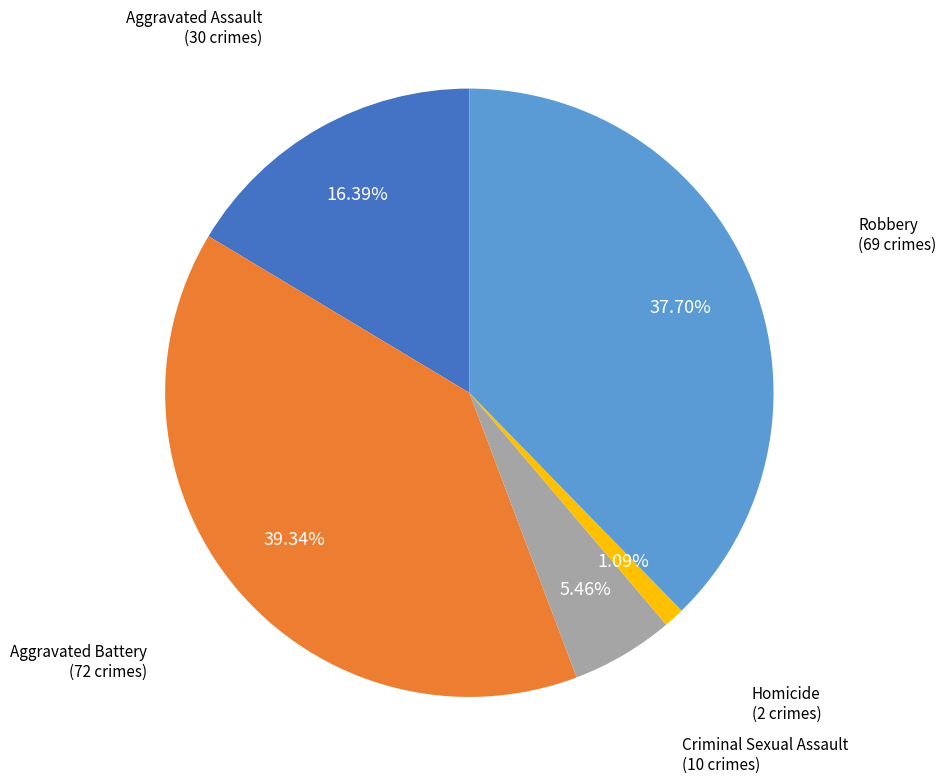

Is there any slice that represents more than half of the pie?

No